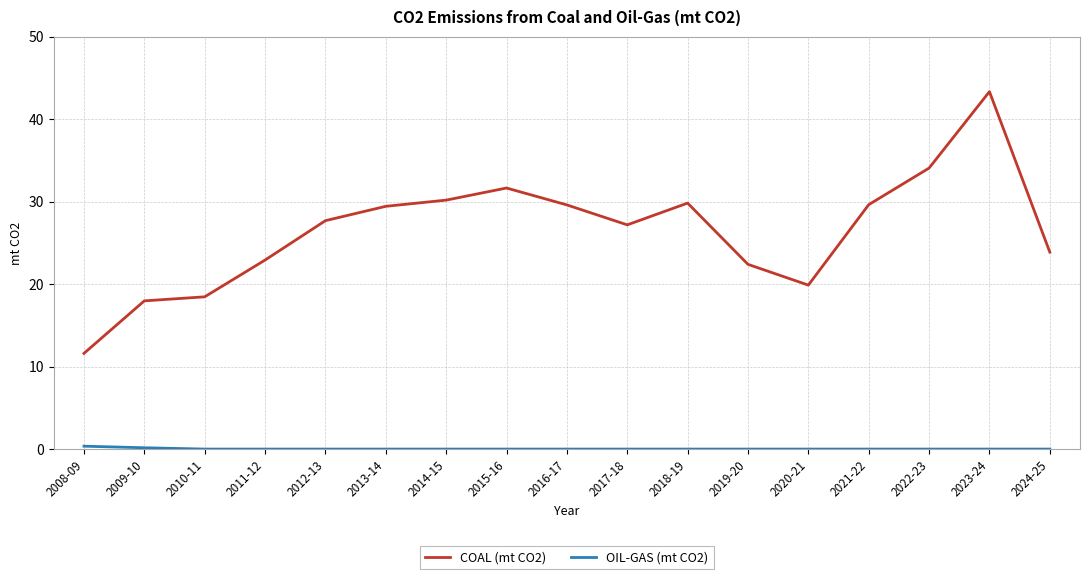

What is the difference between the highest and lowest values at 2015-16?

31.7